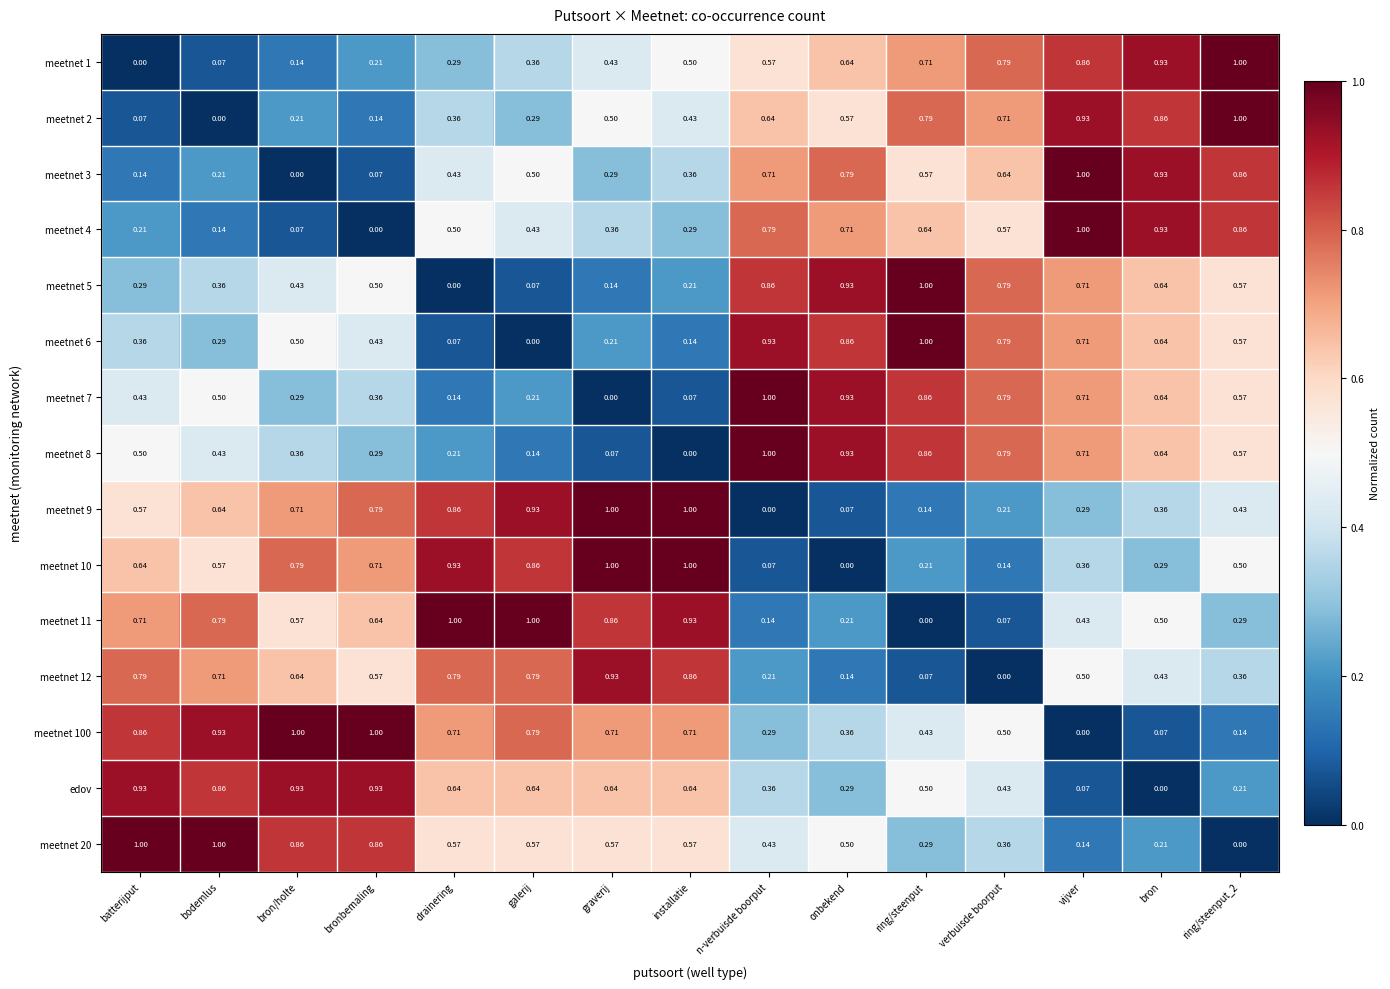

At which label does meetnet 6 reach its minimum?

galerij